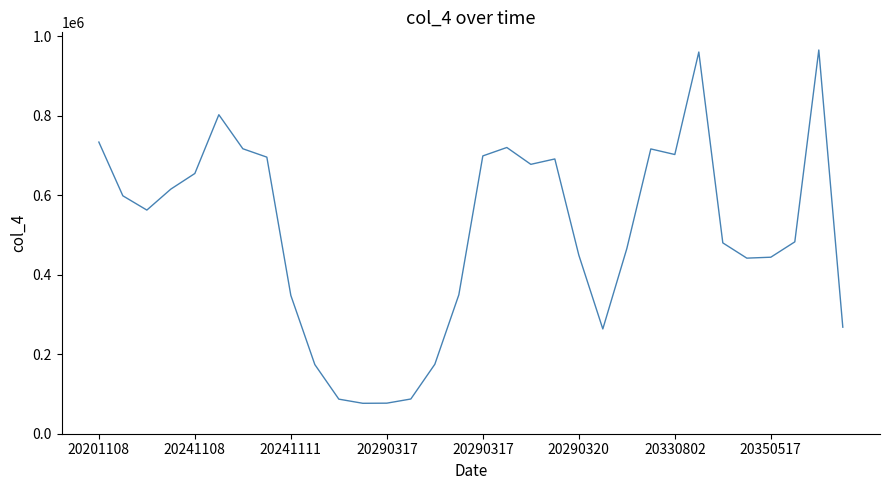

What is the smallest value displayed?

76549